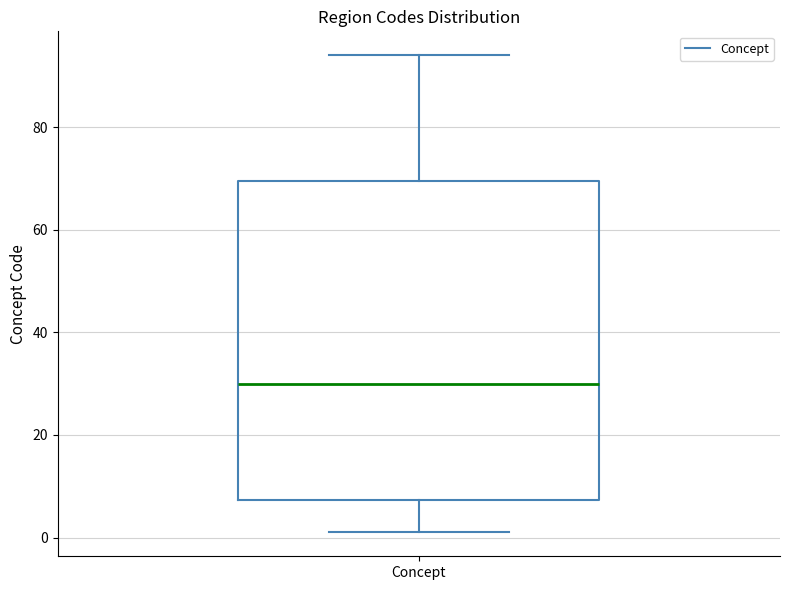

Where is the upper edge of the box for Concept on the y-axis? The values are not printed on the chart, so give them approximately, as read against the axis.

70